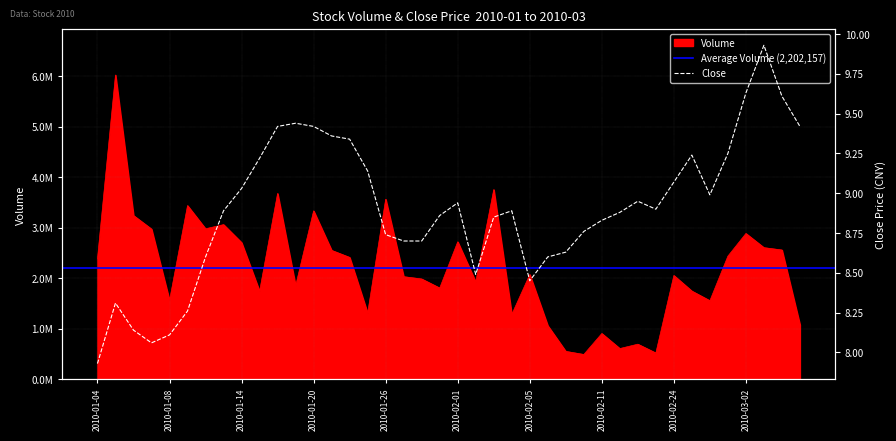

Does the chart display data point markers on the line(s)?

No